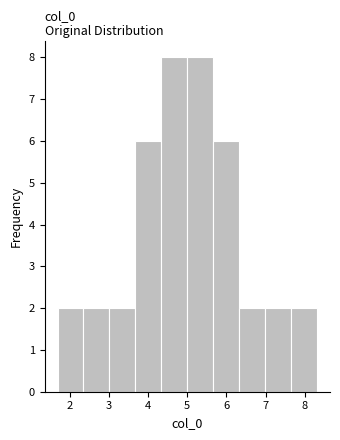

What is the height of the bar covering 5.0 to 5.7 on the x-axis? Neither the bar edges nor the heights are printed on the chart, so give them approximately, as read against the axes.

8